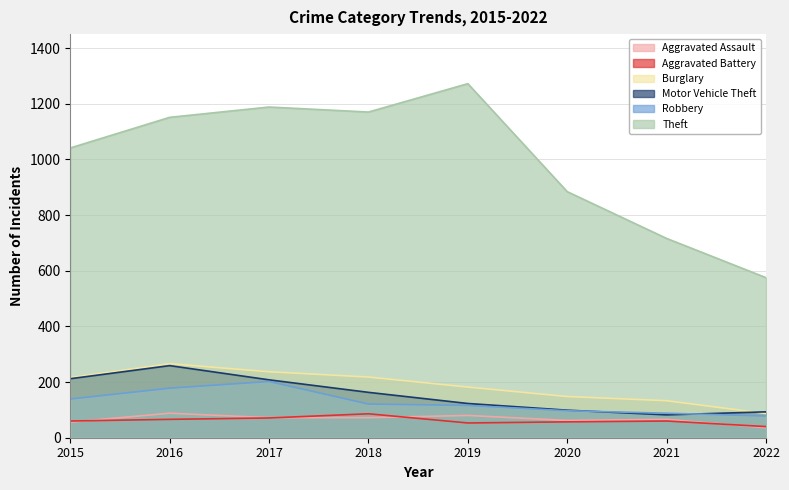

What is the difference between the maximum and second lowest values in the Robbery series?

114